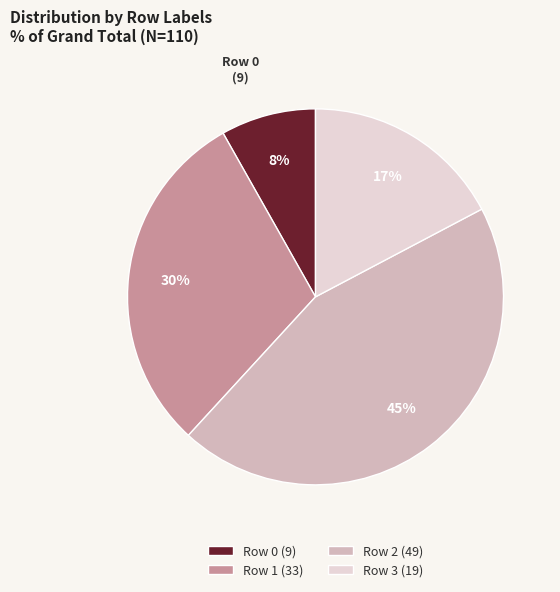

Is the sum of Row 1 (33) and Row 0 (9) greater than half?

No